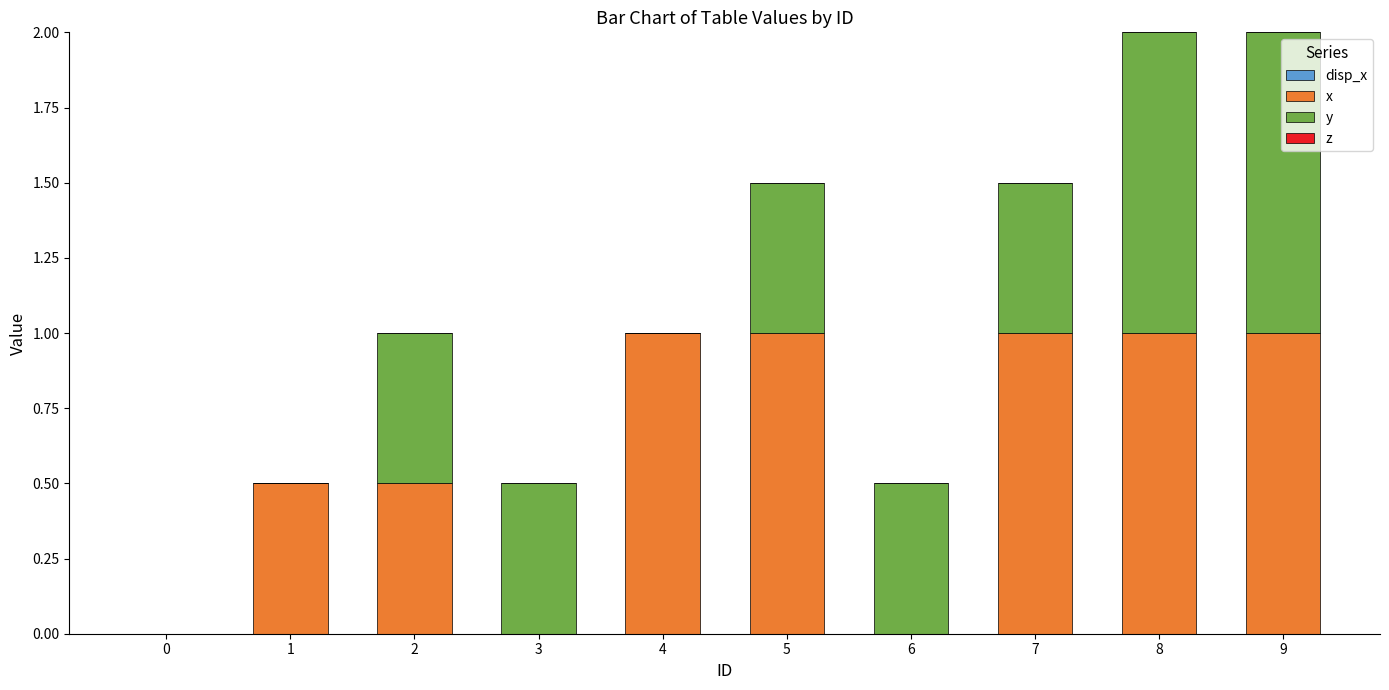

What is the total value across all series at 6?

0.5